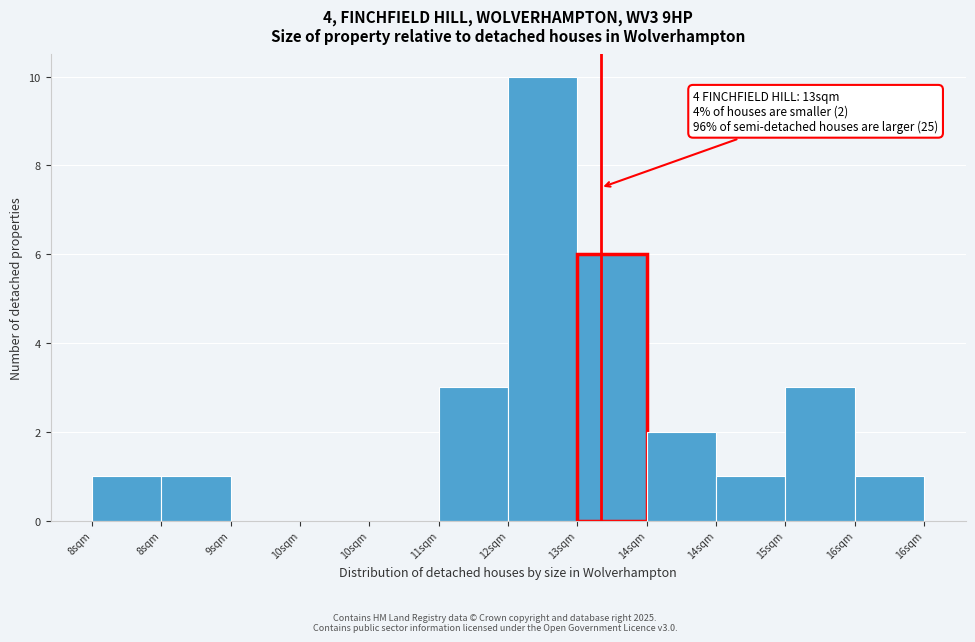

How many data points does each series have?

12